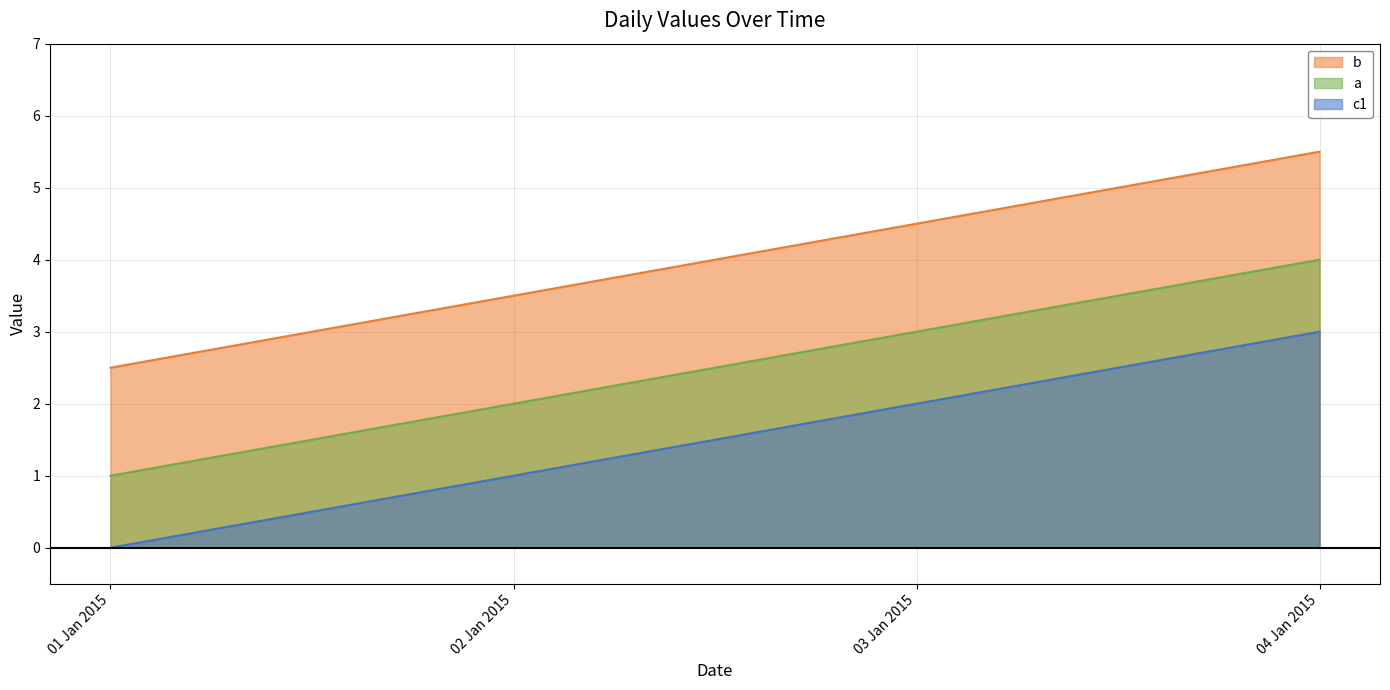

What is the difference between the maximum and minimum values in the a series?

3.0